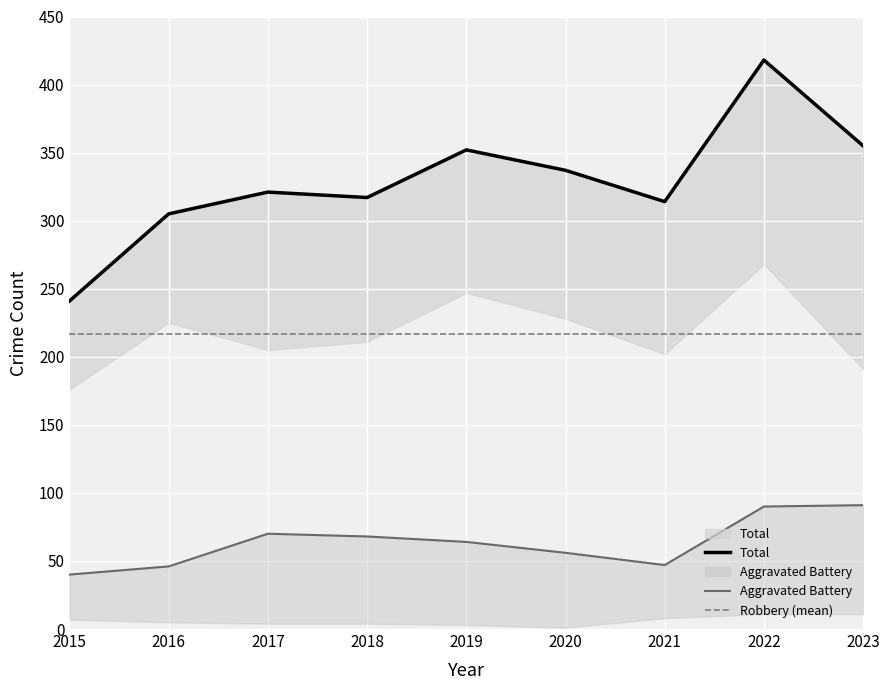

Which series changed the most between 2017 and 2023?

Total